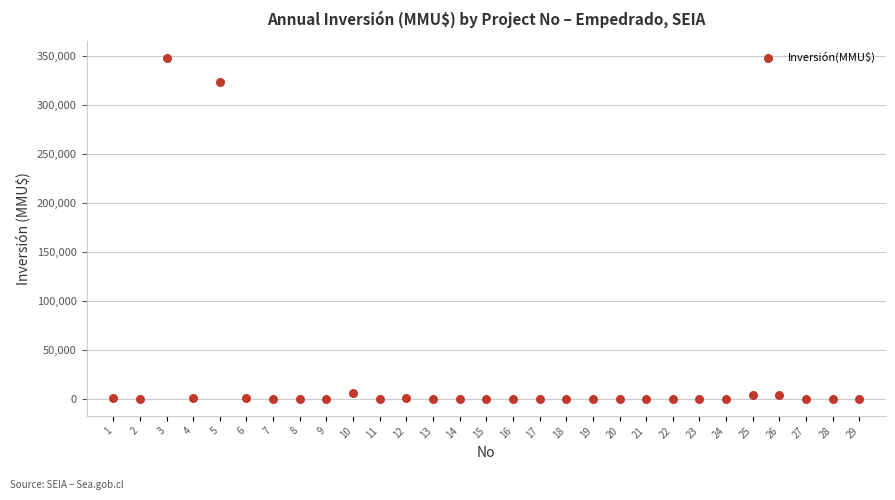

What Y value in the scatter plot is closest to 174000?

324020